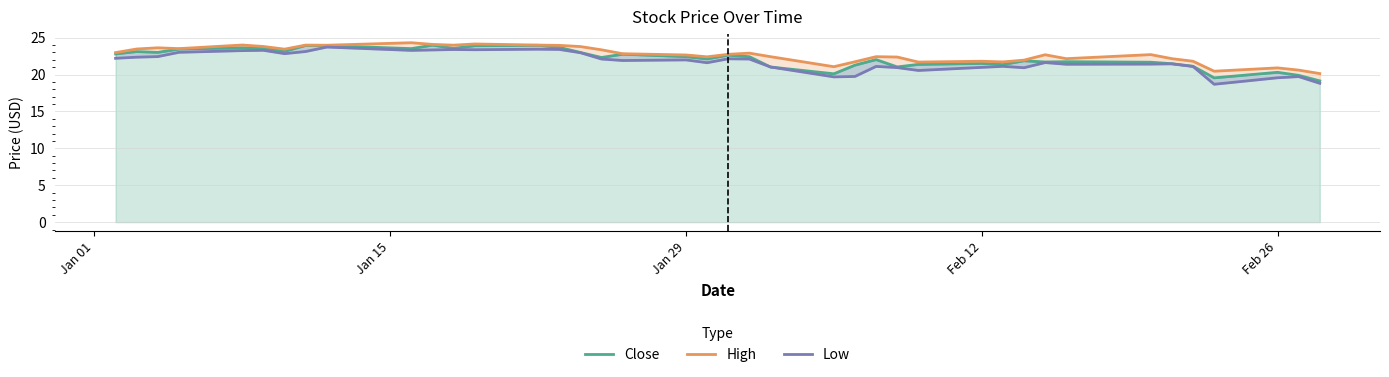

The Close series shows 23.0 at Jan 29. True or false?

True